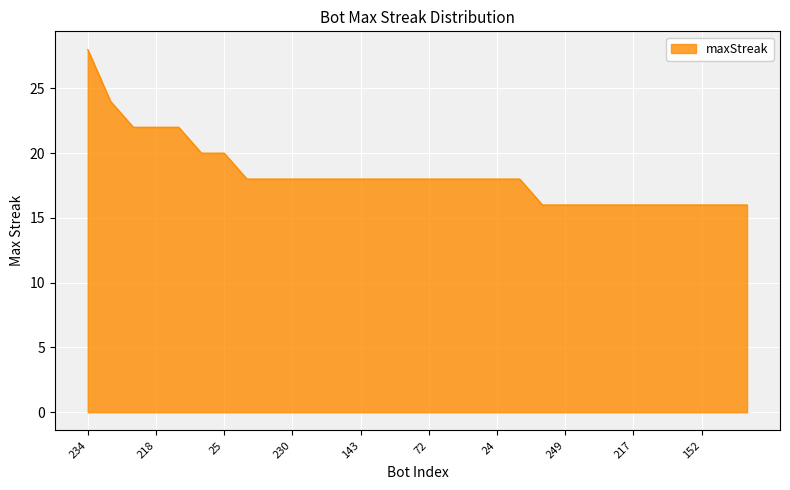

What is the smallest value displayed?

16